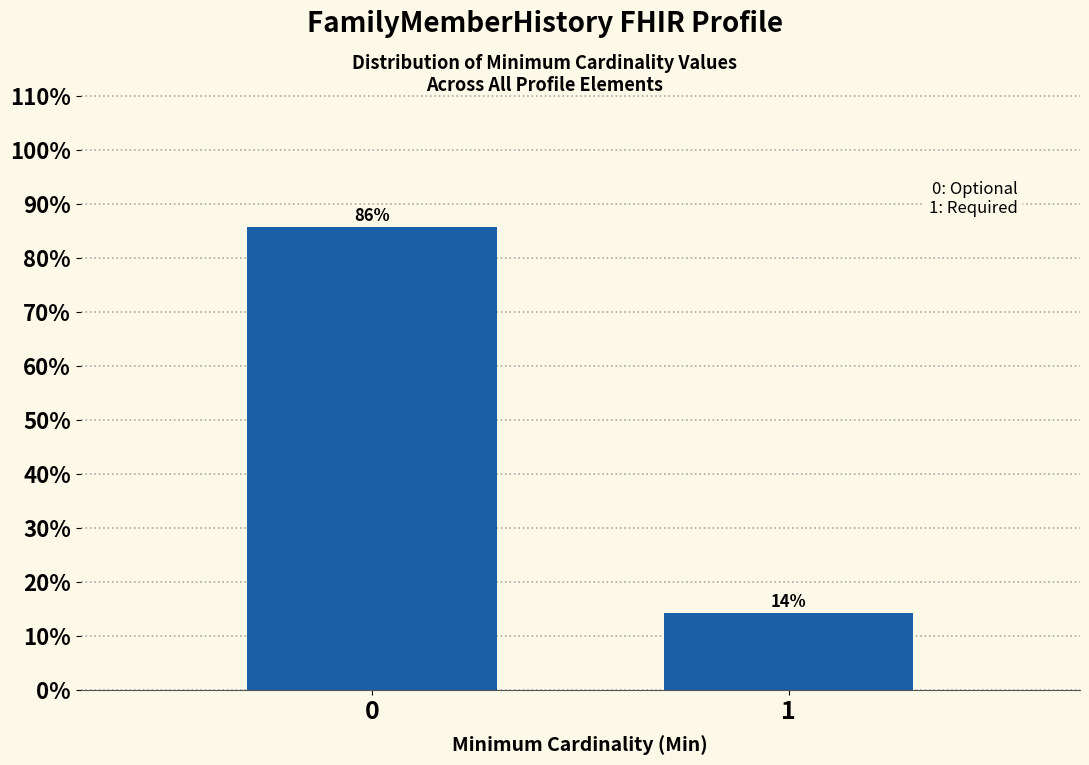

What is the approximate value at 1?

14.3